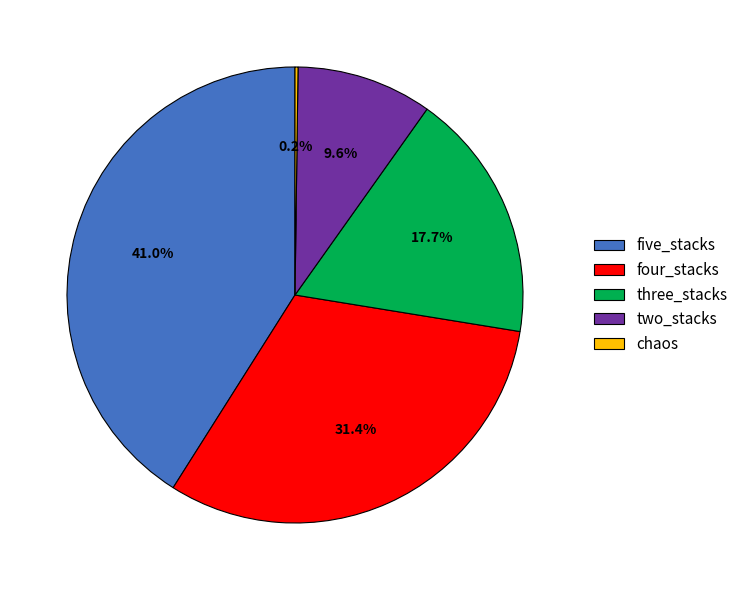

Which has a higher value, four_stacks or three_stacks?

four_stacks